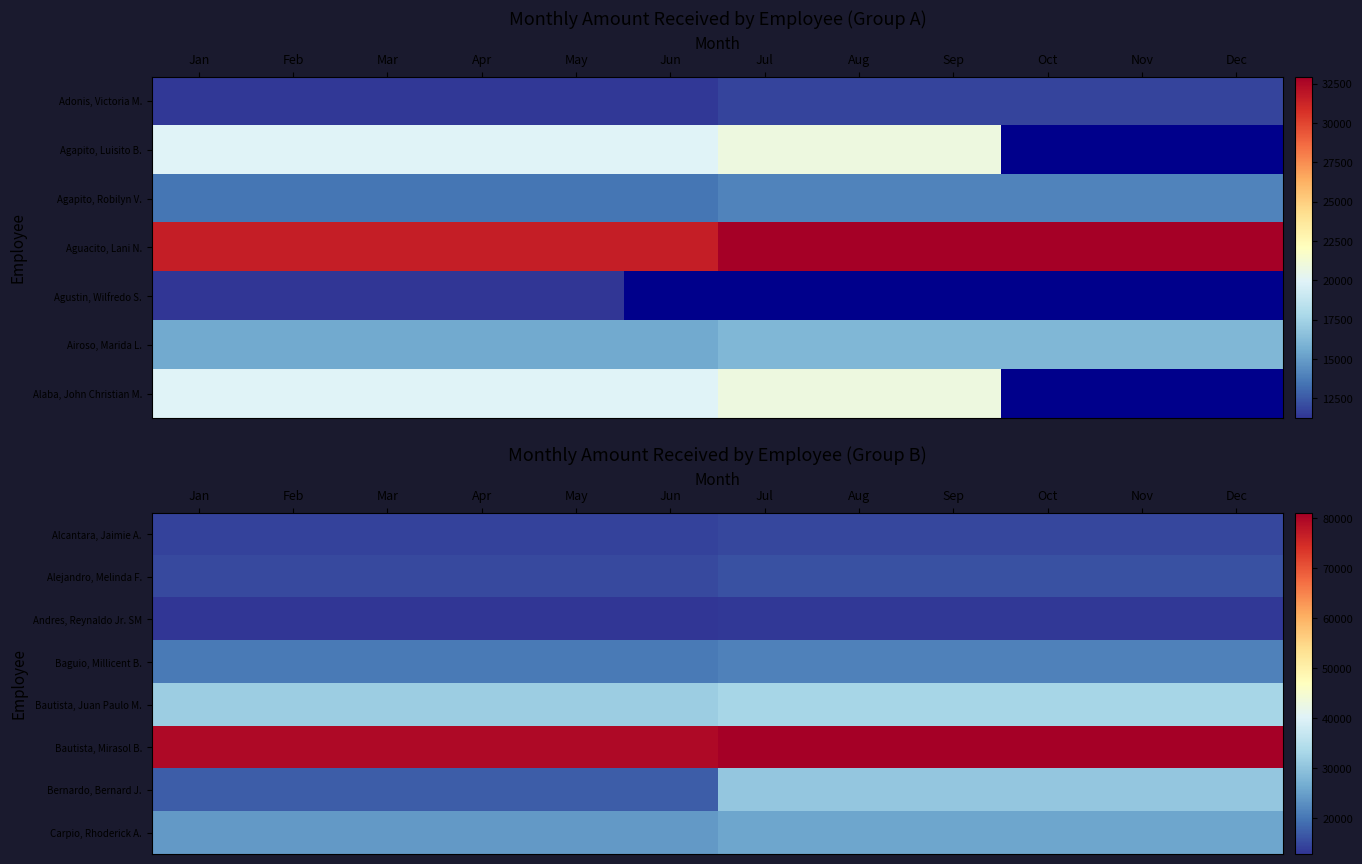

The value of Alcantara, Jaimie A. at Nov is 20651. True or false?

False